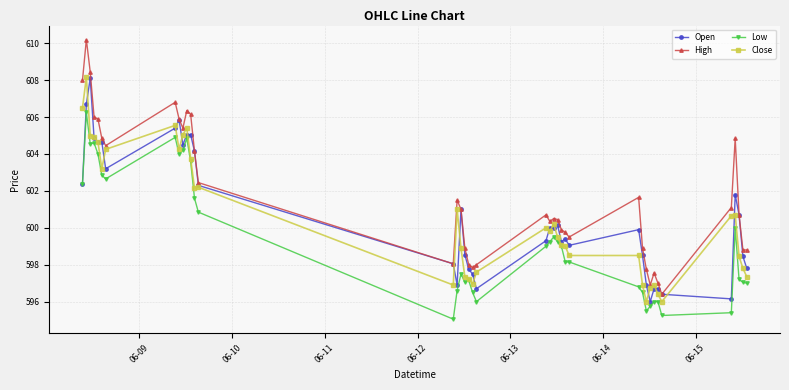

Which series has the widest spread of values?

High